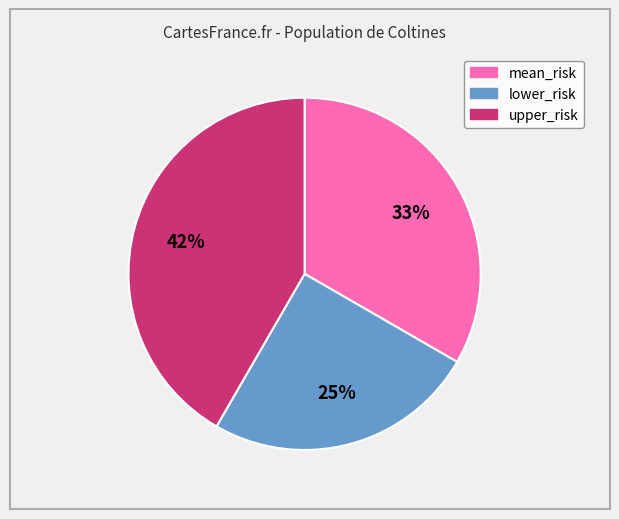

To the nearest percent, what percentage of the pie is mean_risk?

33%